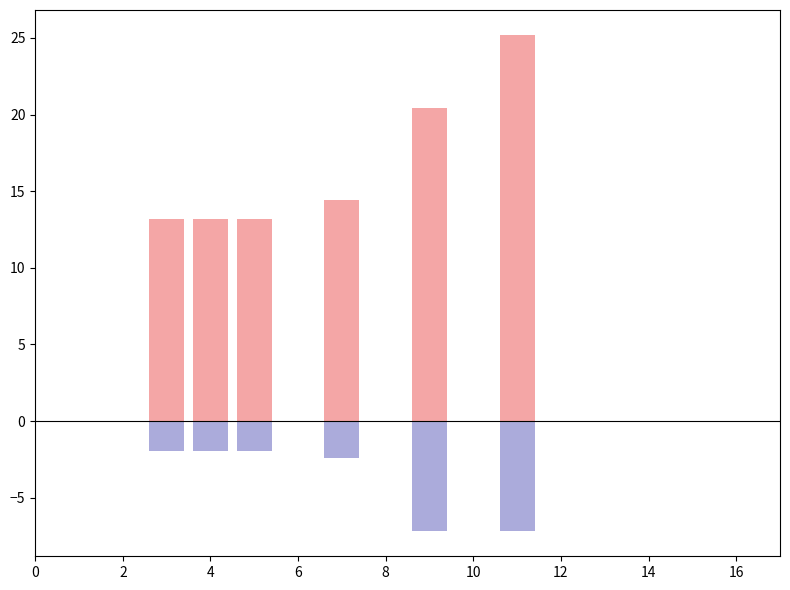

What is the value of the Occupancy bar at the 2nd from the left?

13.2